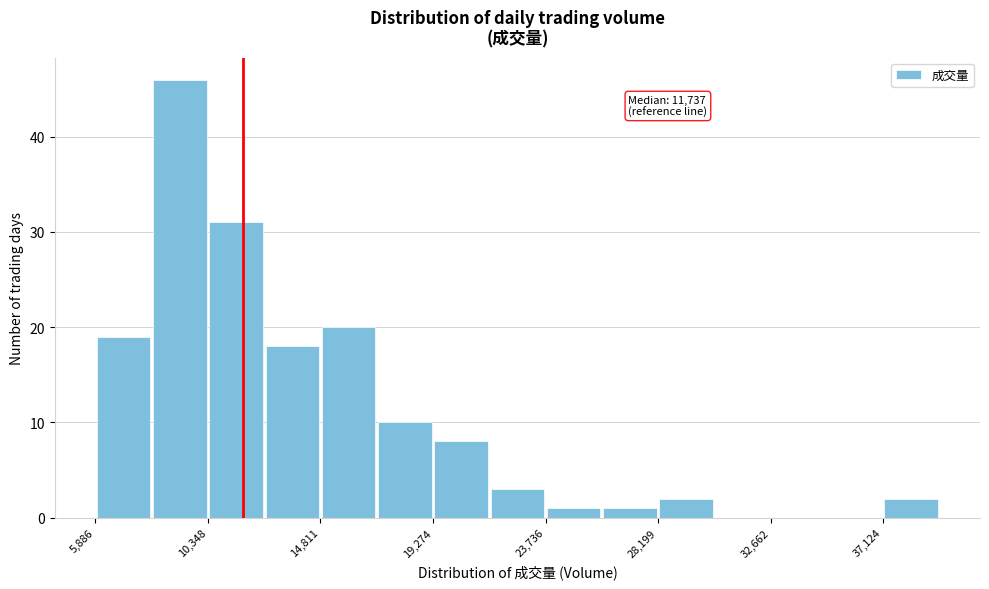

Over which range of the x-axis is the bar tallest?

8000 to 10500